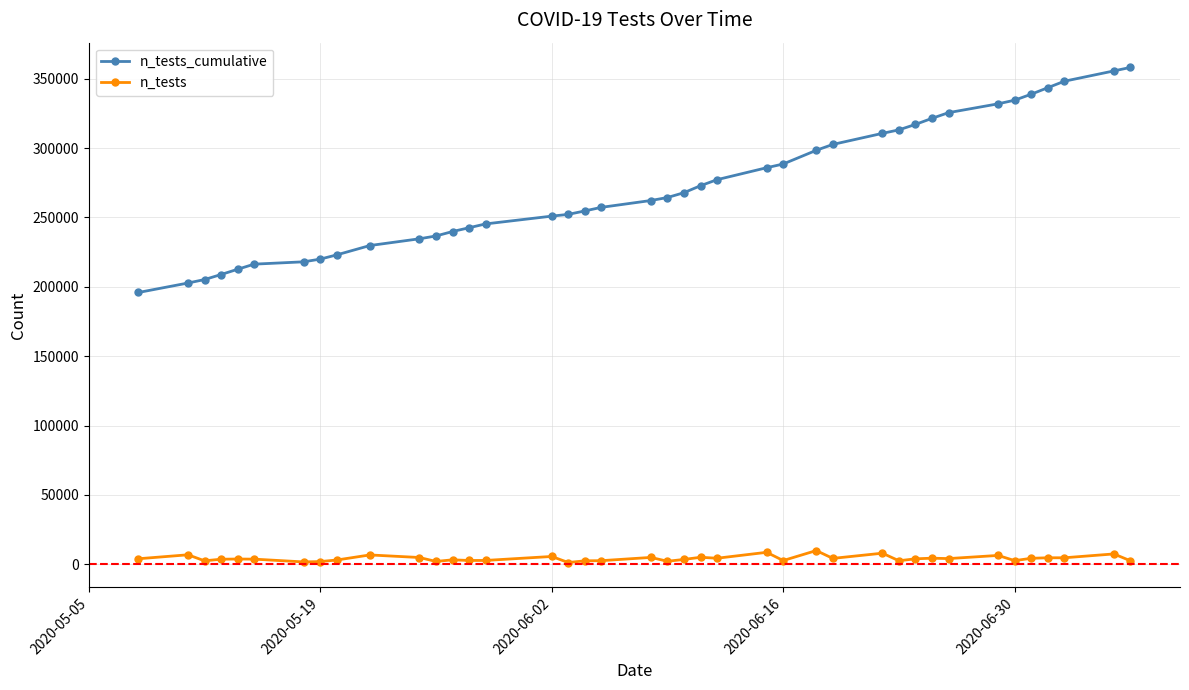

What is the average value of the n_tests_cumulative series?

271649